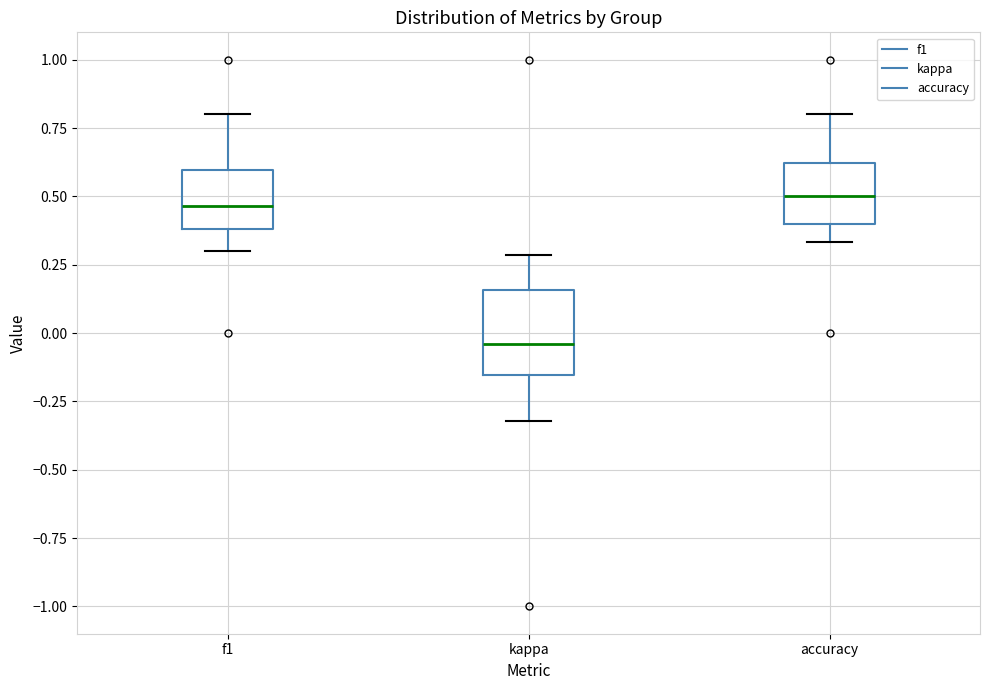

Which box's median line is the lowest?

kappa